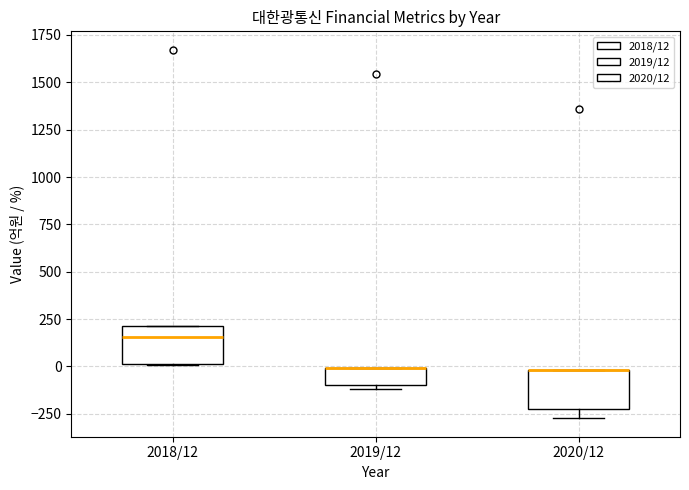

Reading left to right, read every box against the y-axis: the position of its median line, the range the box covers, and the ends of its whiskers. The values are not printed on the chart, so give them approximately, as read against the axis.

2018/12: median 150, box 0 to 200, whiskers 0 to 200
2019/12: median 0 (drawn on the box's upper edge), box -100 to 0, whiskers -100 (just below the box's lower edge) to 0
2020/12: median 0 (drawn on the box's upper edge), box -250 to 0, whiskers -250 (just below the box's lower edge) to 0